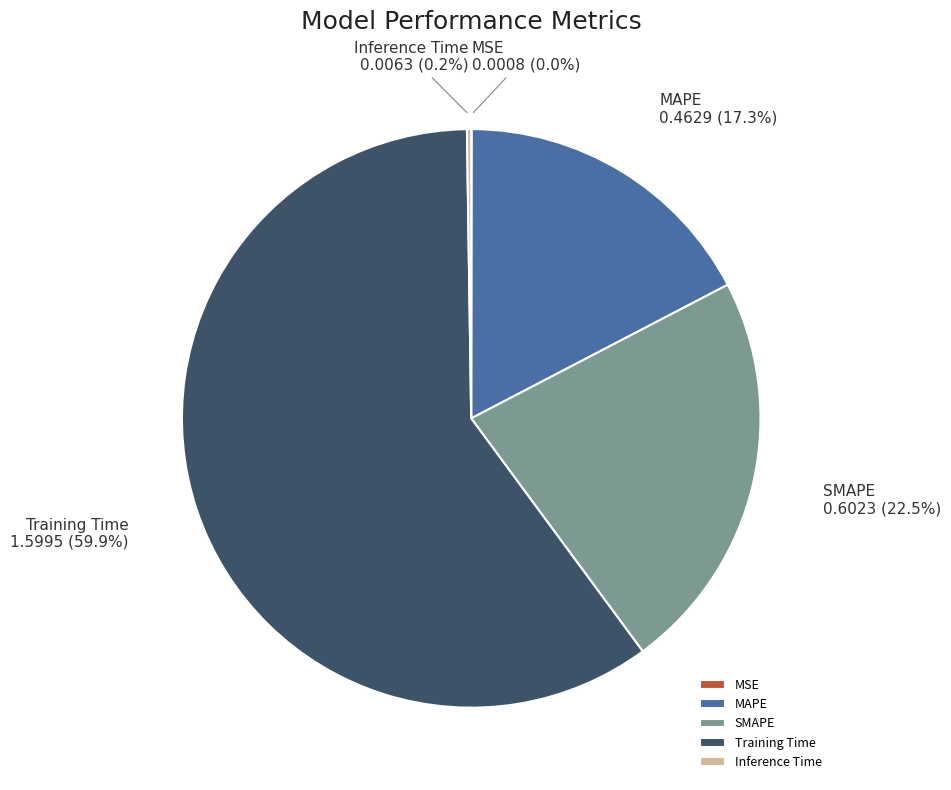

What is the largest slice in the pie chart?

Training Time